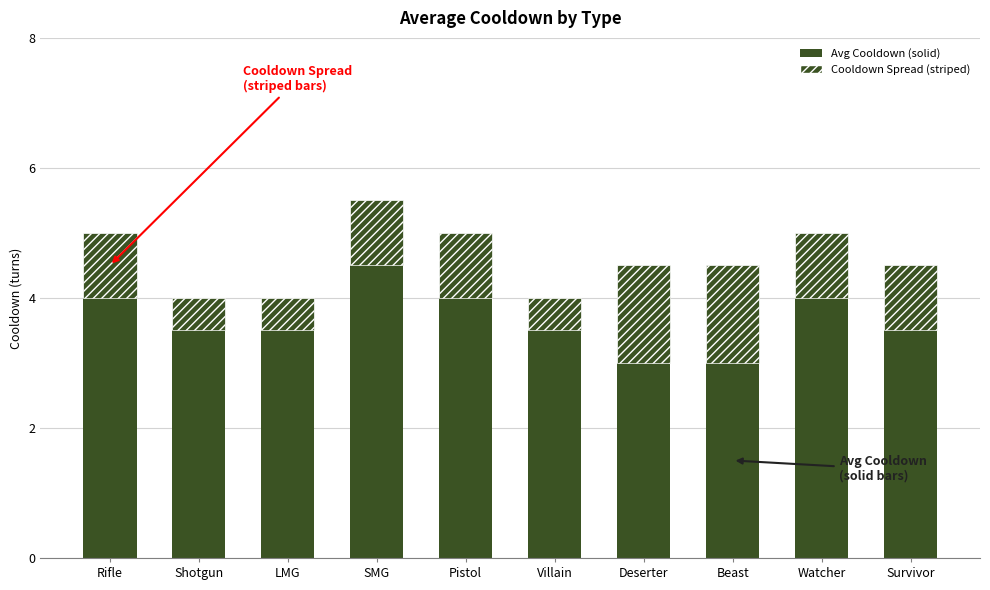

How many data points does each series have?

10